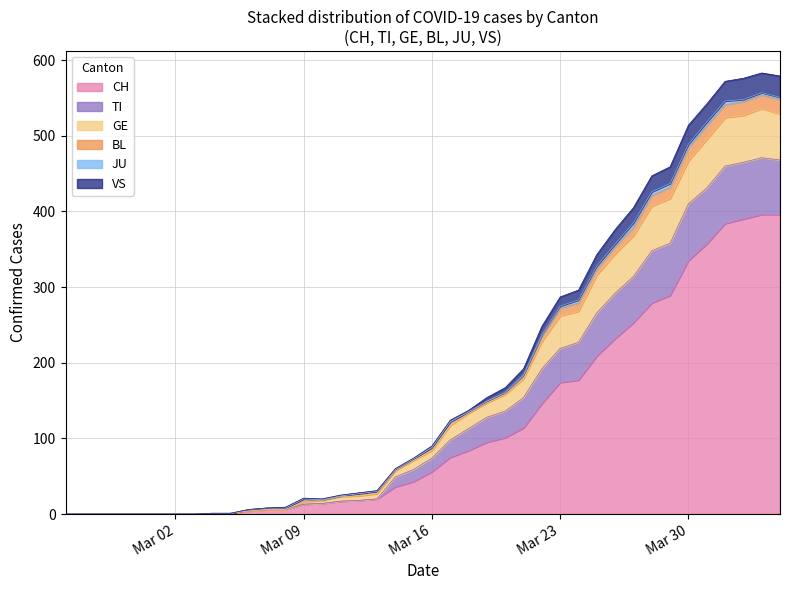

What is the maximum value for CH?

396